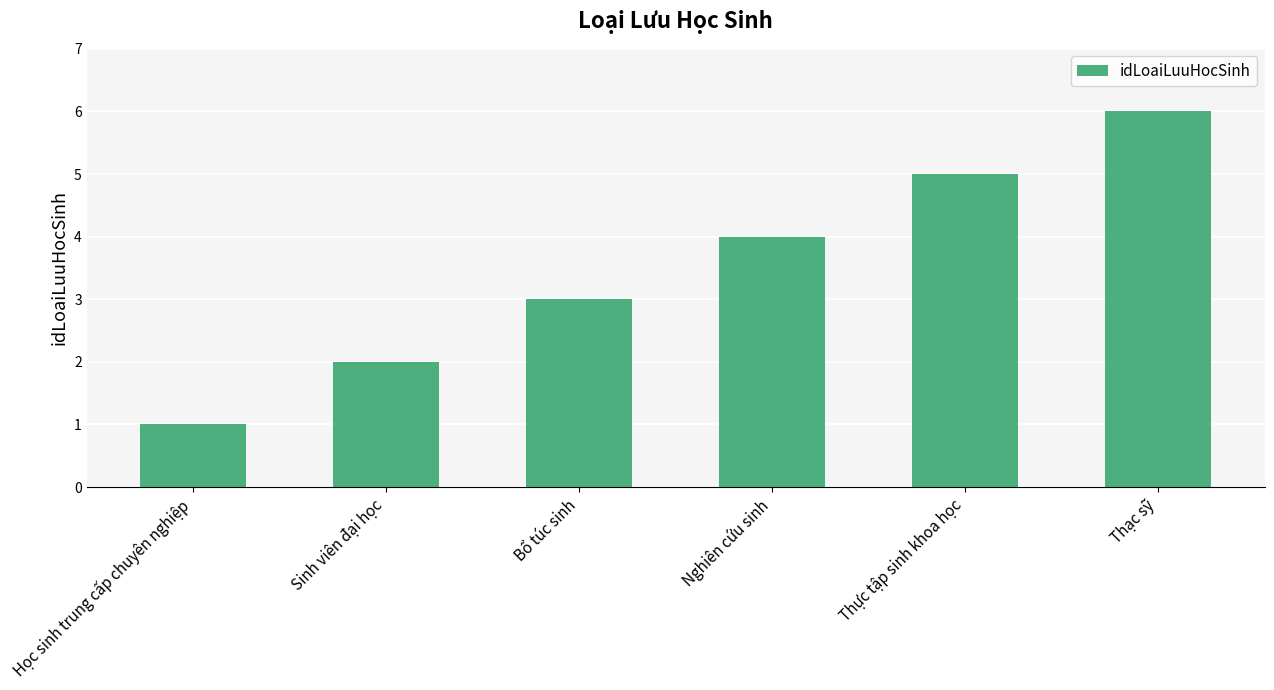

What is the sum of the values at Nghiên cứu sinh and Học sinh trung cấp chuyên nghiệp?

5